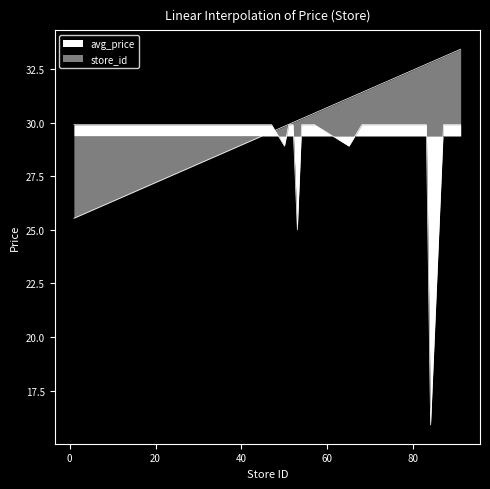

Which series changed the most between 24 and 74?

store_id